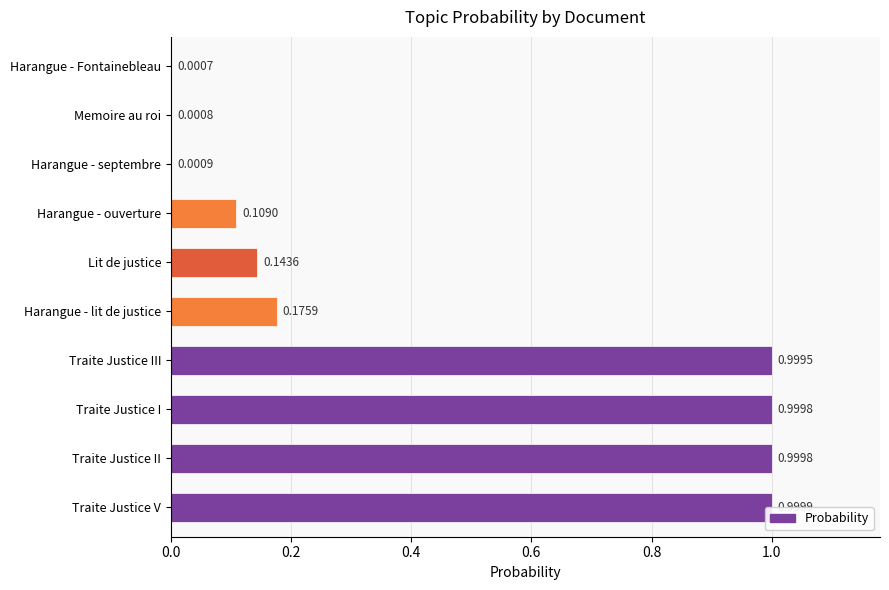

What is the average value?

0.4